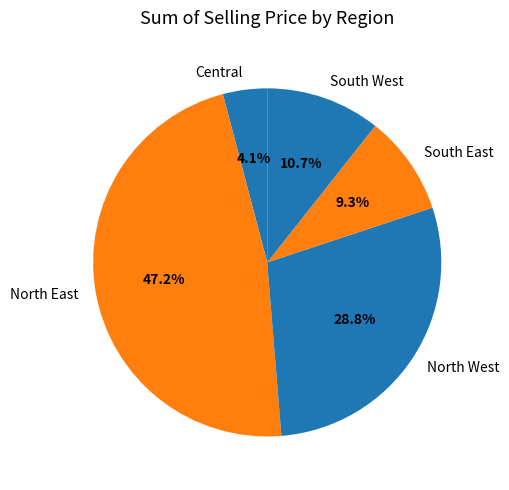

Which category has the smallest portion of the pie?

Central